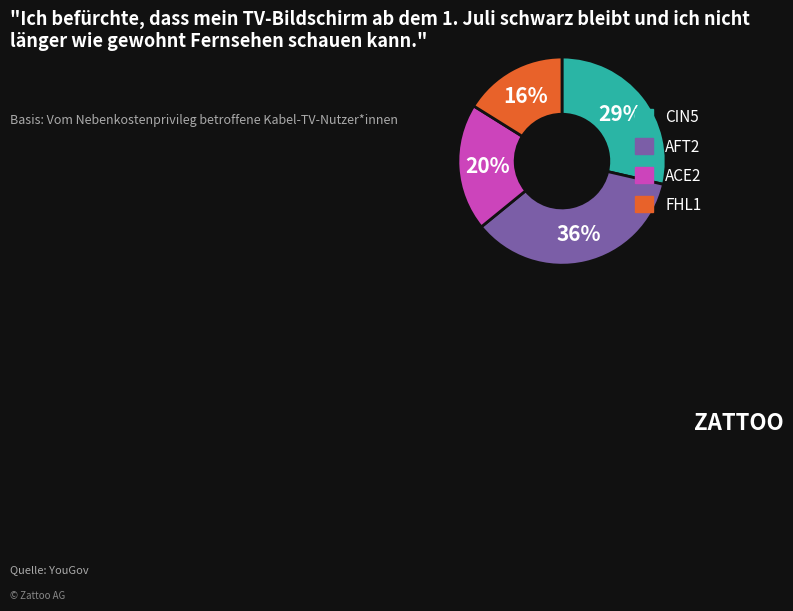

To the nearest percent, what is the difference between the CIN5 and AFT2 slice percentages?

7%